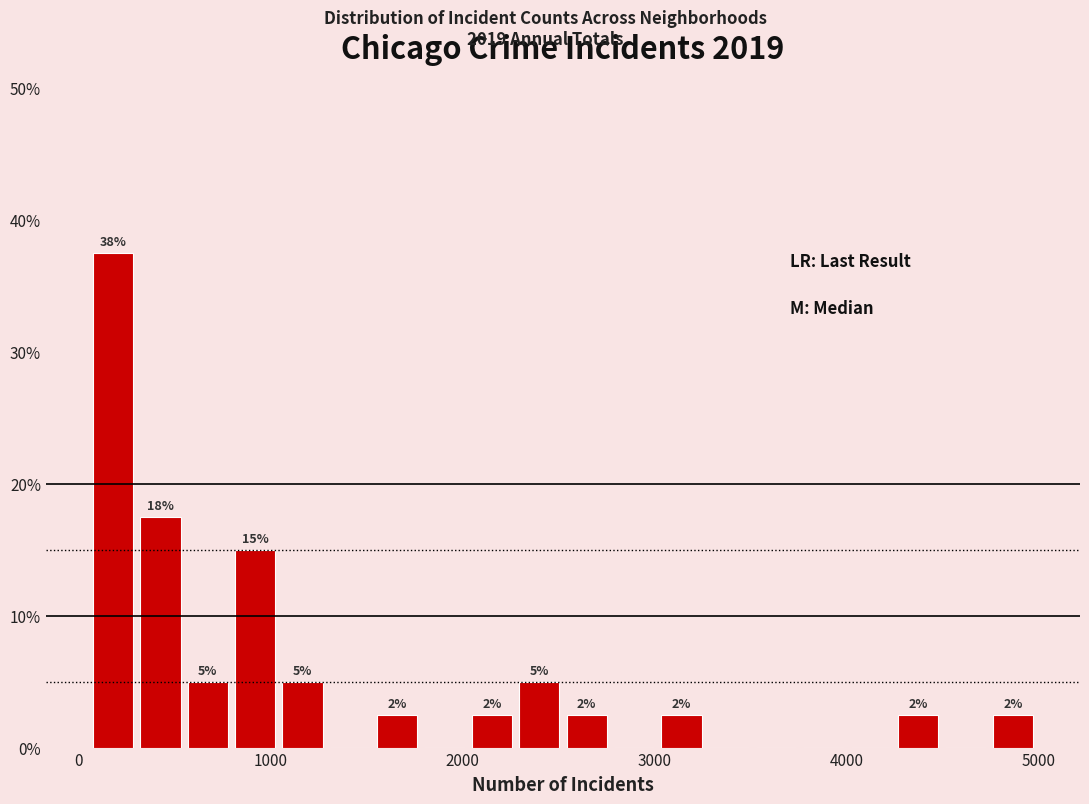

Read against the x-axis, roughly where is the centre of the tallest bar?

200